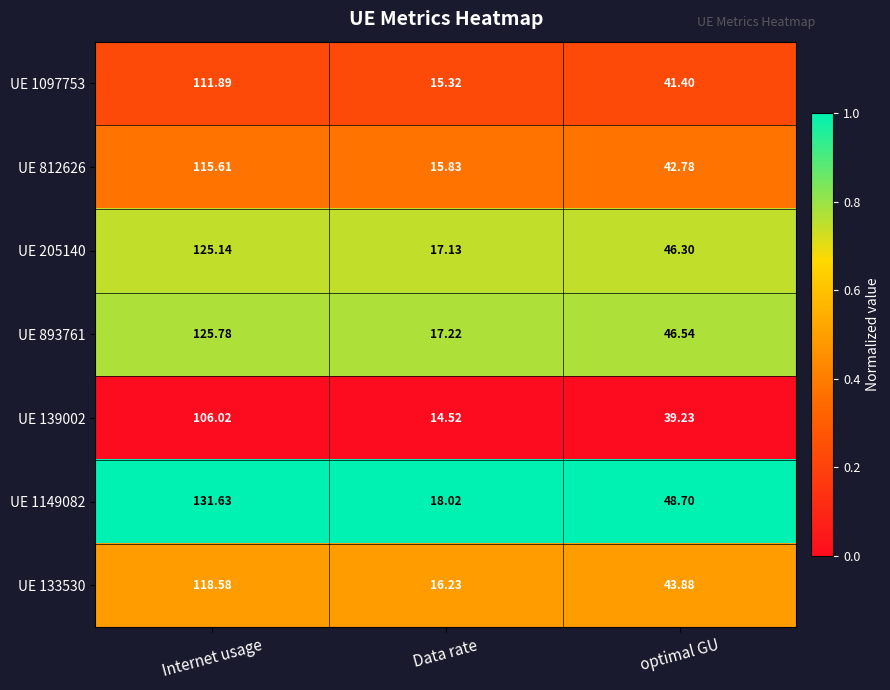

Where does the UE 893761 series first go above 46?

Internet usage